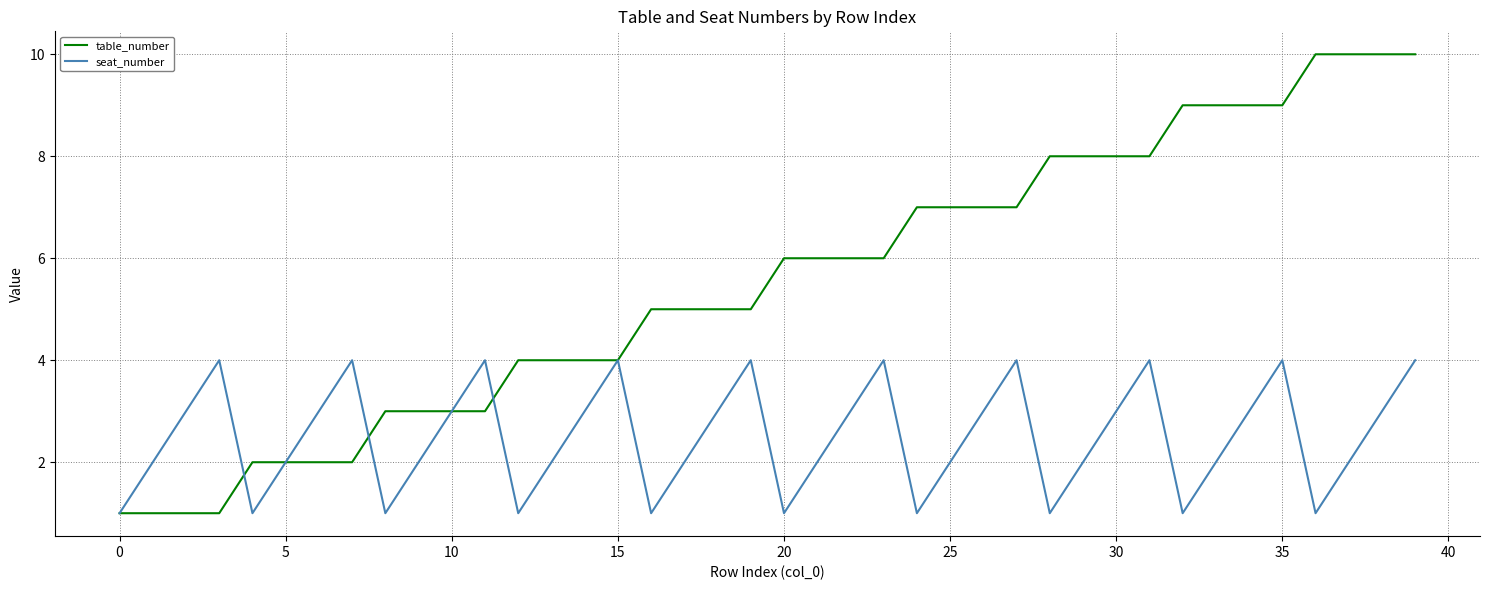

Which series has the widest spread of values?

table_number